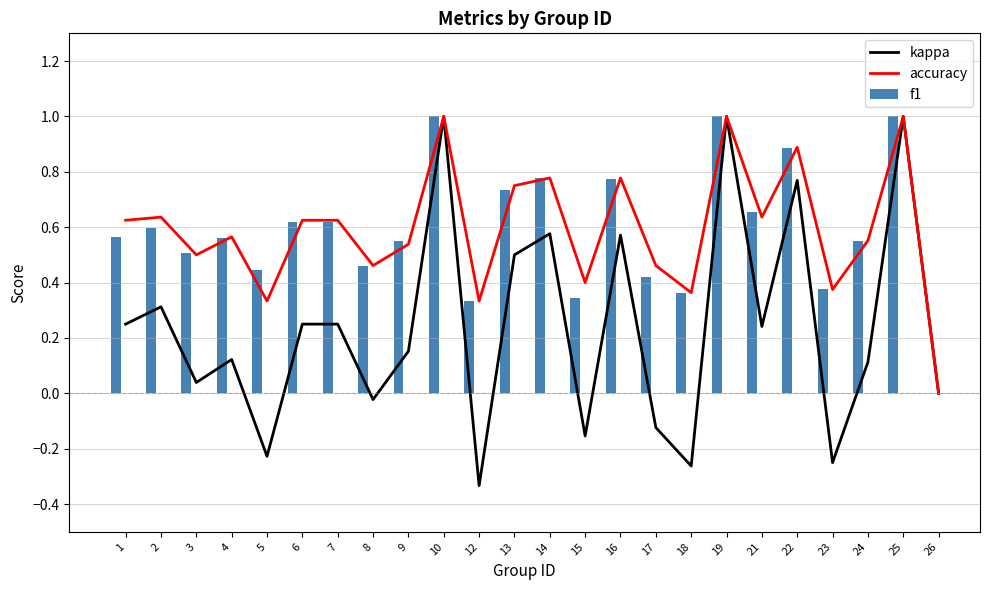

What is the difference between the kappa values at 17 and 8?

0.1